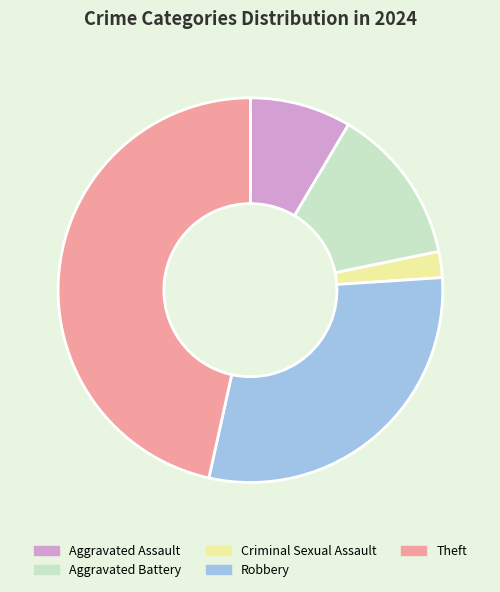

Is there any slice that represents more than half of the pie?

No